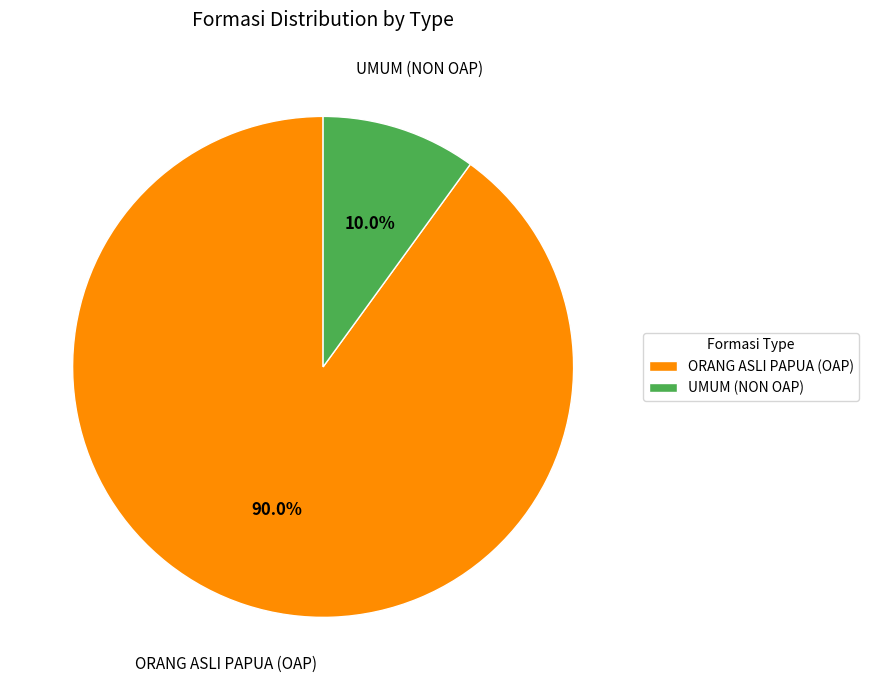

Count the number of slices in the pie.

2